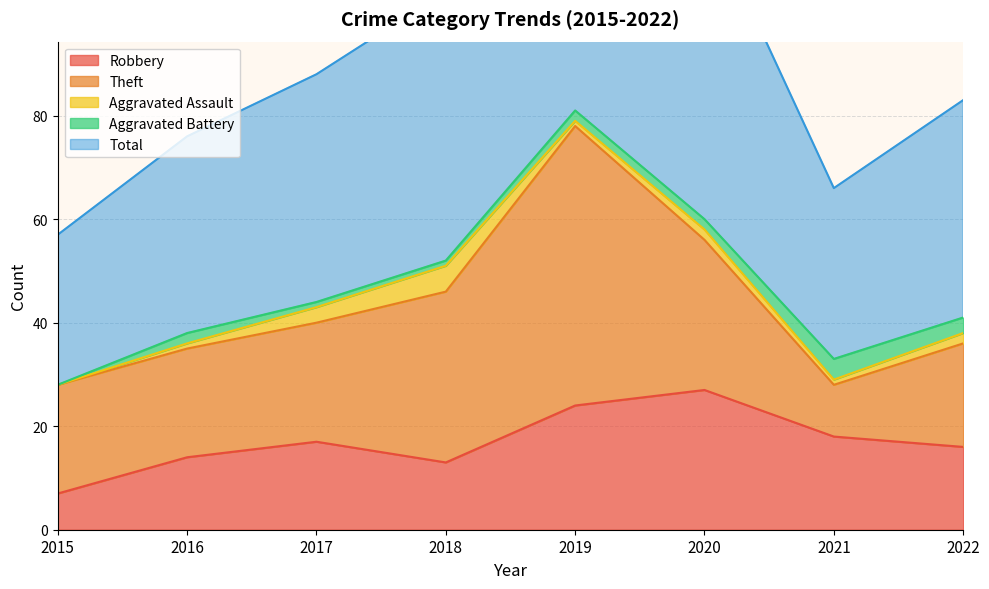

Reading left to right, extract all data points from this chart.

Robbery: 7	14	17	13	24	27	18	16
Theft: 21	21	23	33	54	29	10	20
Aggravated Assault: 0	1	3	5	1	2	1	2
Aggravated Battery: 0	2	1	1	2	2	4	3
Total: 29	38	44	52	82	60	33	42